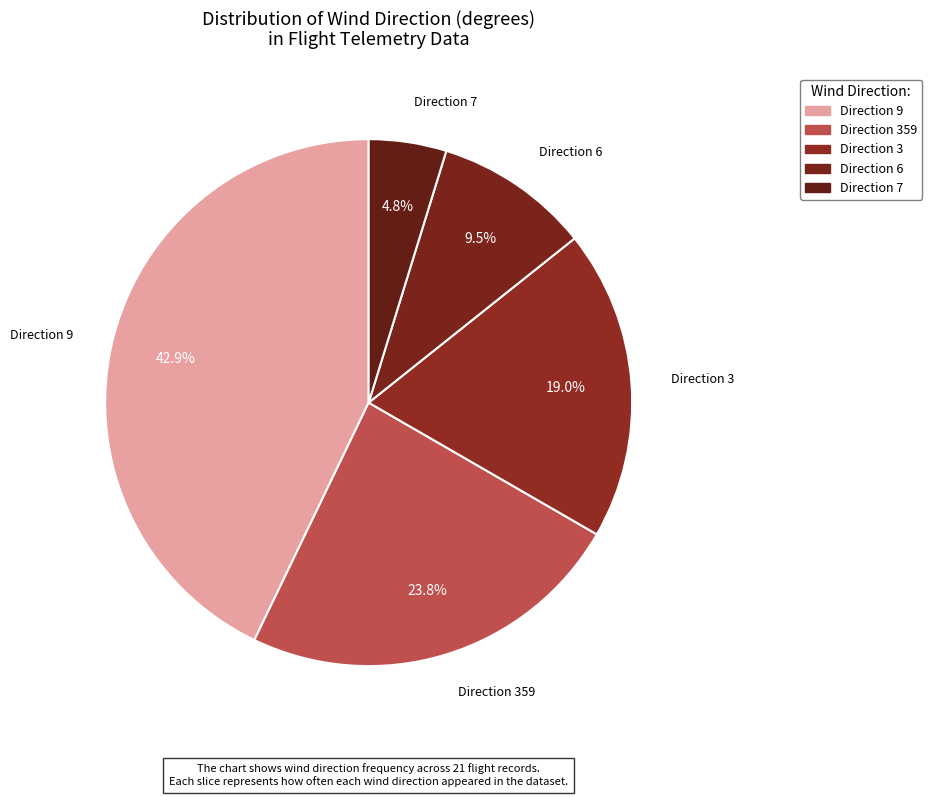

Count the number of slices in the pie.

5